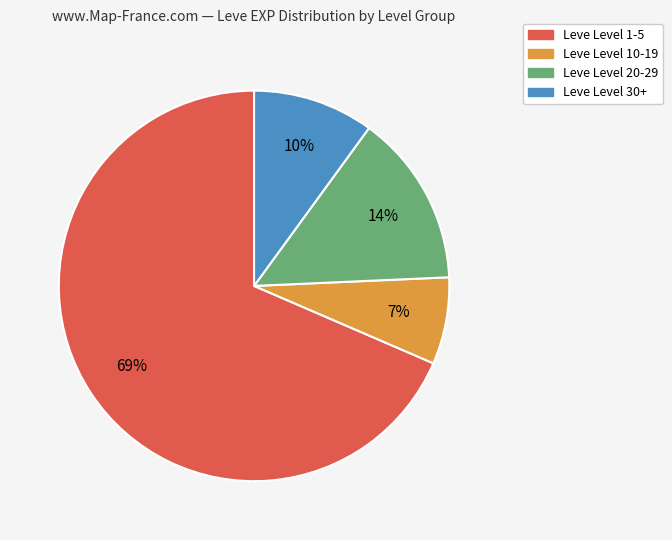

Which category accounts for the majority?

Leve Level 1-5